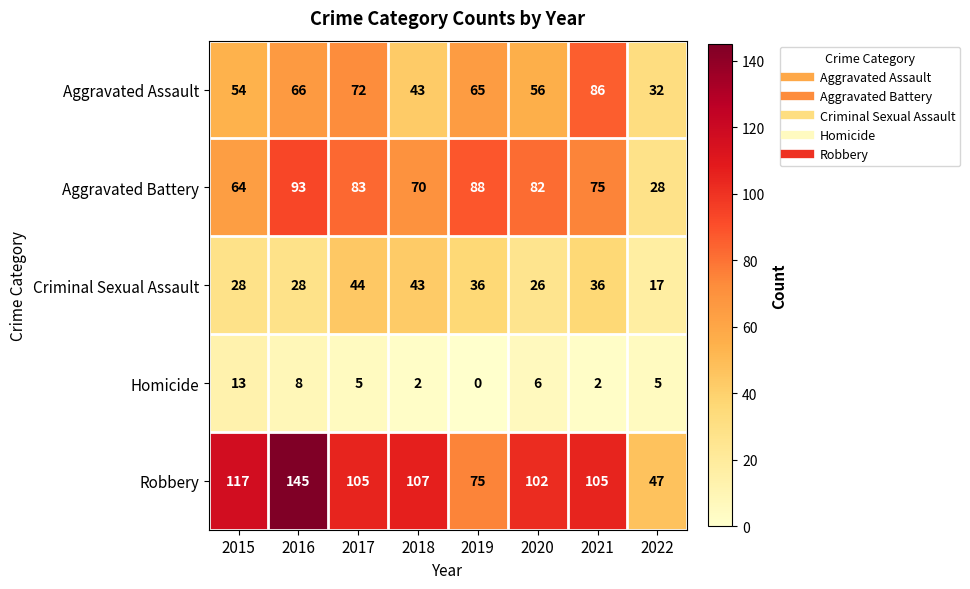

What is the lowest value of the Aggravated Assault series?

32